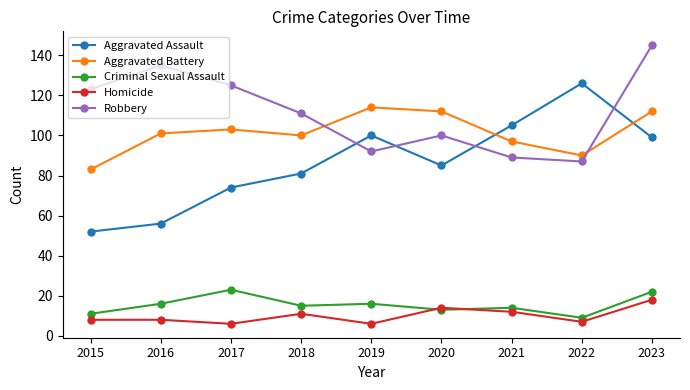

Is the value of Robbery at 2021 greater than the value of Criminal Sexual Assault at 2020?

Yes